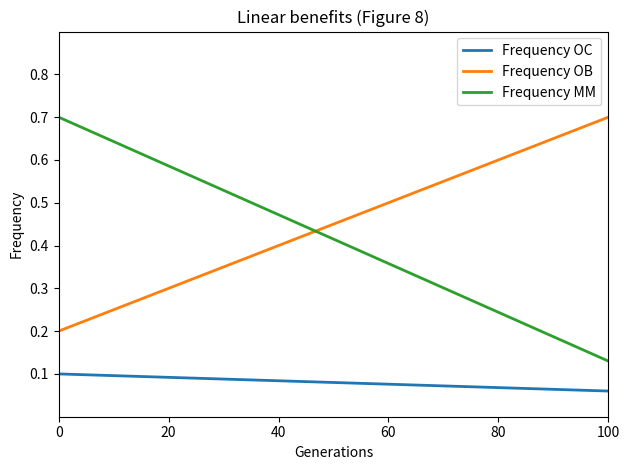

True or false: Frequency OC and Frequency OB intersect in this chart.

False